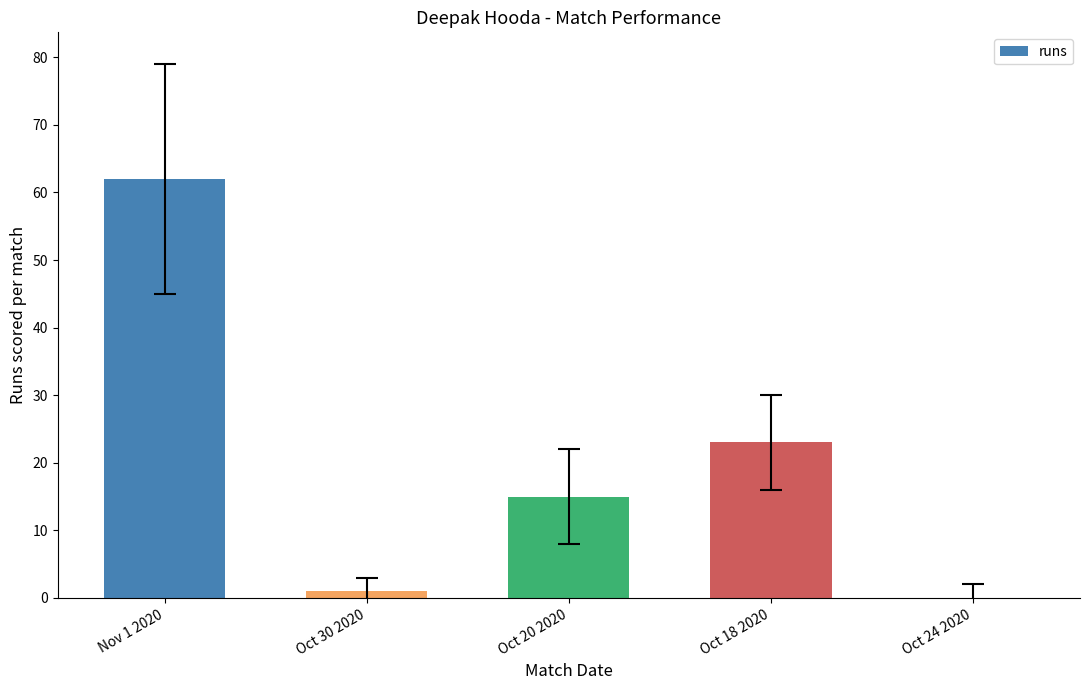

How many positive values are there?

4